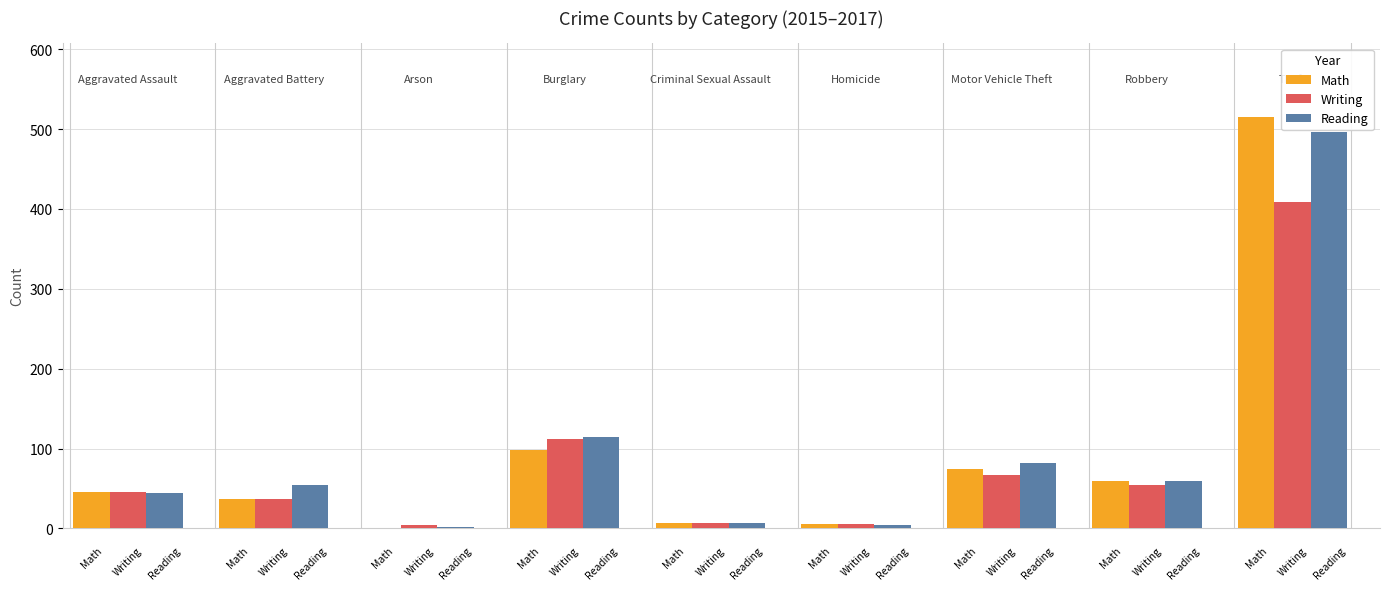

What is the greatest value displayed?

515